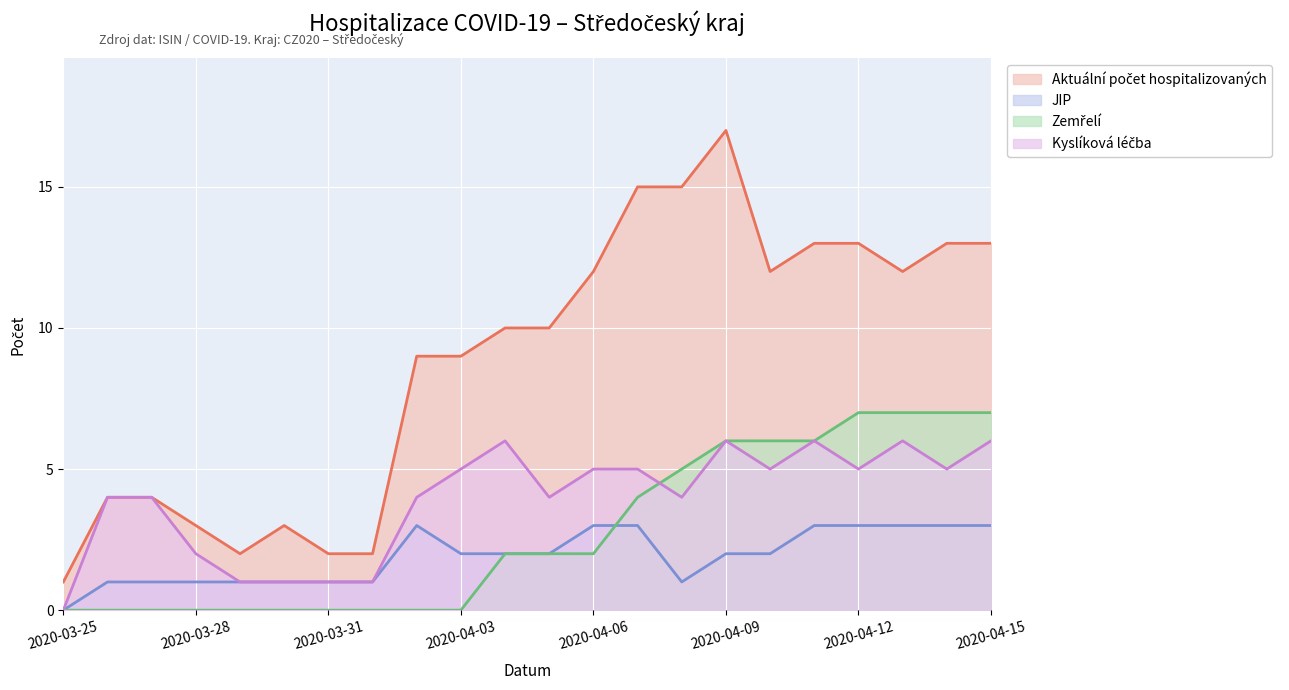

At how many categories does at least one series exceed 6?

14